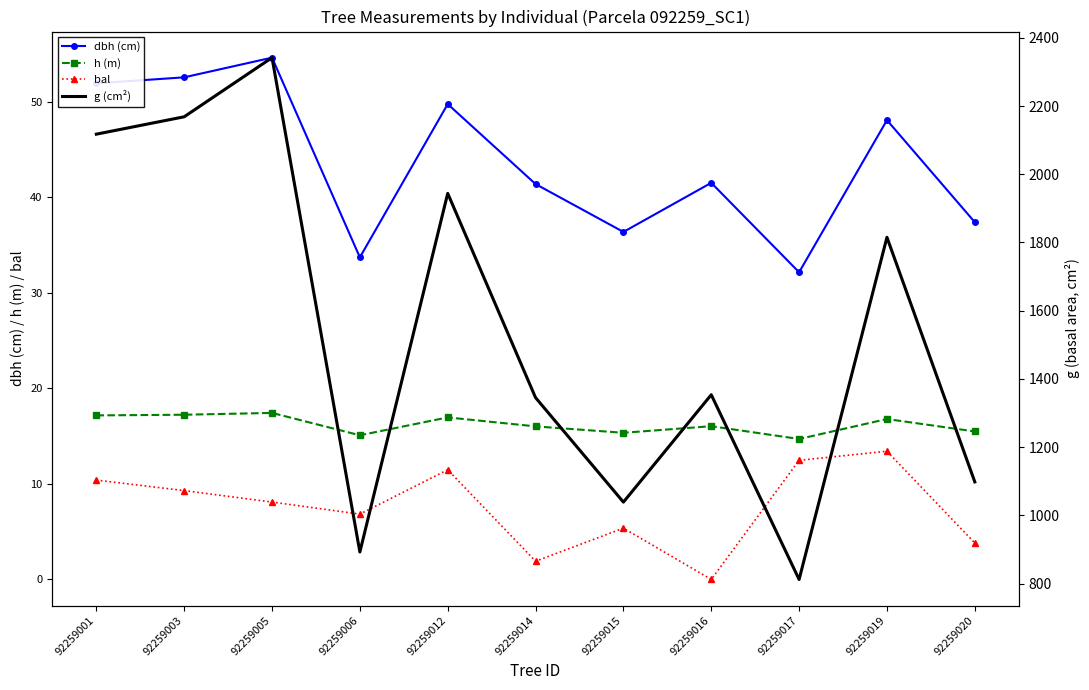

Reading right to left, extract all data points from this chart.

dbh: 92259020=37.4	92259019=48.1	92259017=32.1	92259016=41.5	92259015=36.4	92259014=41.4	92259012=49.8	92259006=33.7	92259005=54.6	92259003=52.5	92259001=51.9
h: 92259020=15.5	92259019=16.8	92259017=14.7	92259016=16.0	92259015=15.3	92259014=16.0	92259012=17.0	92259006=15.1	92259005=17.4	92259003=17.2	92259001=17.2
bal: 92259020=3.8	92259019=13.4	92259017=12.5	92259016=0.0	92259015=5.4	92259014=1.9	92259012=11.5	92259006=6.8	92259005=8.1	92259003=9.3	92259001=10.4
g: 92259020=1098.0	92259019=1815.1	92259017=811.9	92259016=1353.5	92259015=1038.7	92259014=1345.0	92259012=1943.9	92259006=892.4	92259005=2341.9	92259003=2168.5	92259001=2117.6